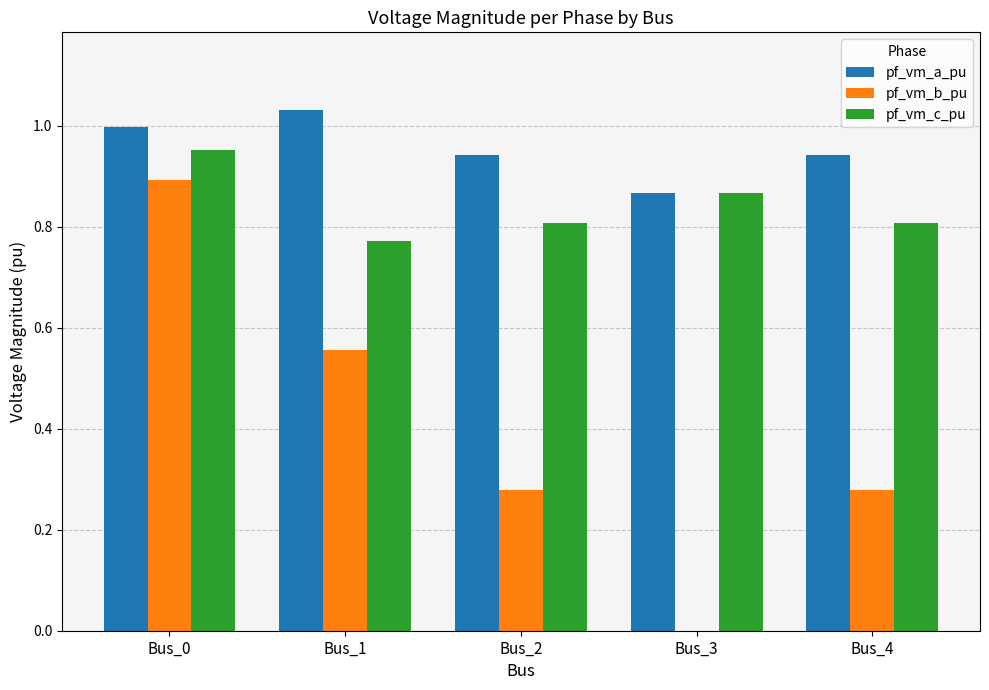

Is it true that pf_vm_c_pu equals 0.6 at Bus_0?

False